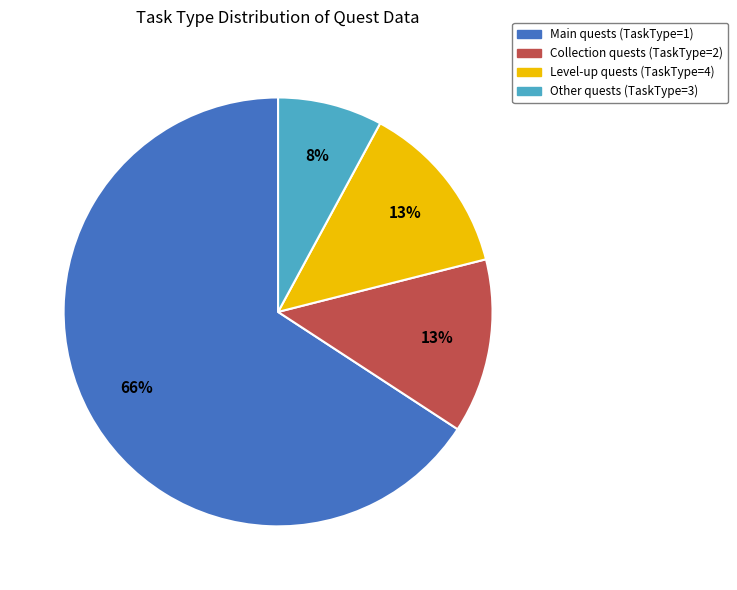

Between Level-up quests (TaskType=4) and Other quests (TaskType=3), which is larger?

Level-up quests (TaskType=4)